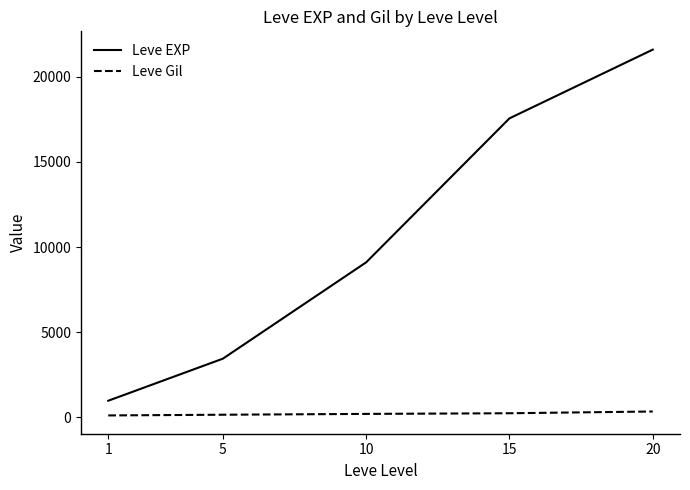

True or false: Leve EXP and Leve Gil intersect in this chart.

False